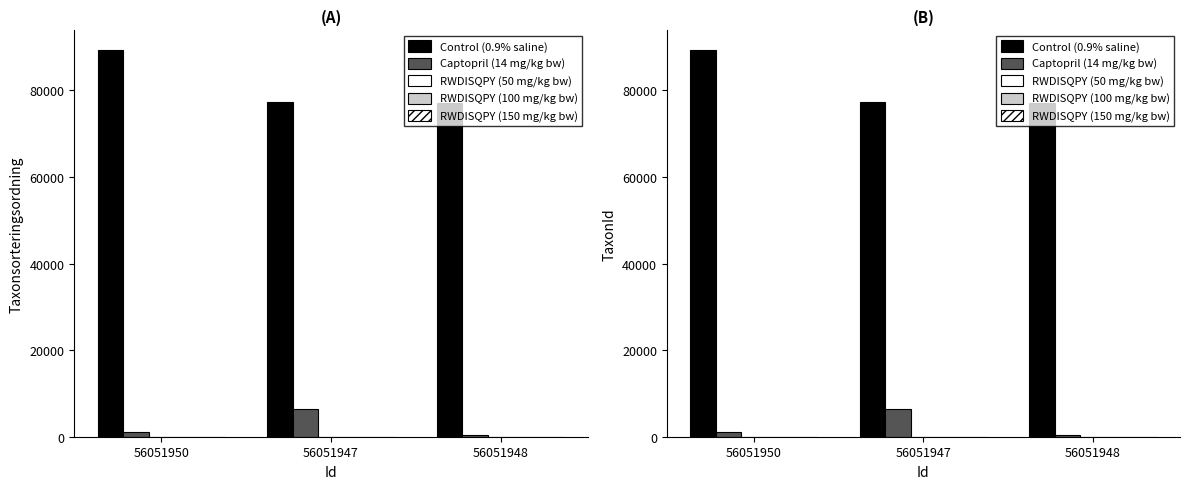

What position from the left is 56051948?

3